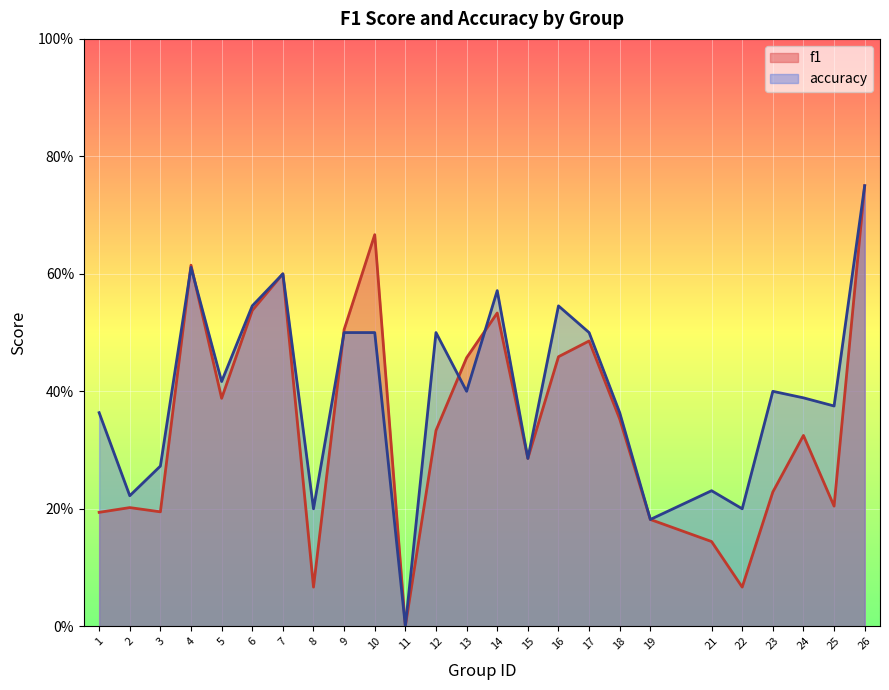

What is the difference between the accuracy values at 2 and 15?

0.1